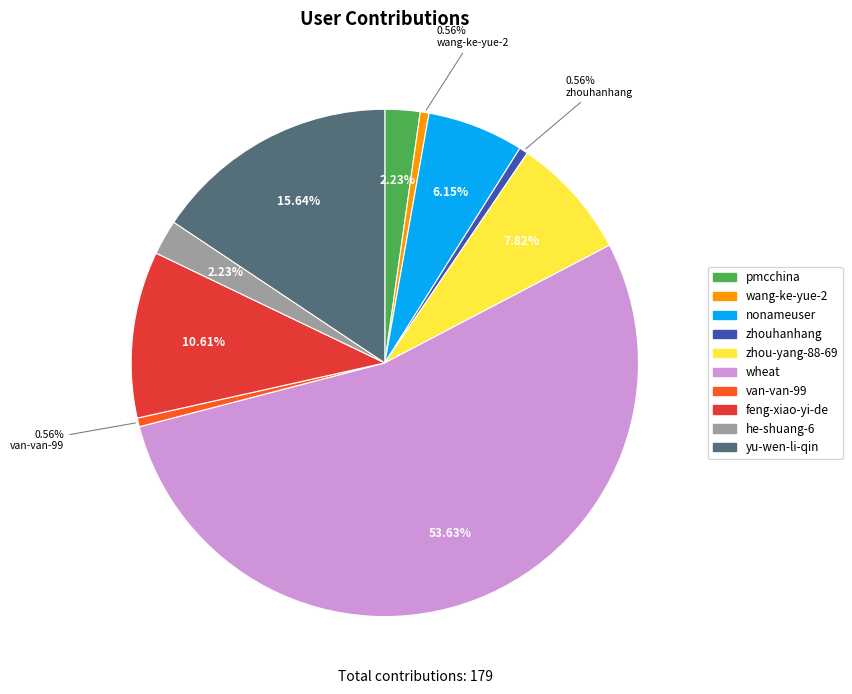

What is the ratio of the value at yu-wen-li-qin to the value at he-shuang-6?

7.0